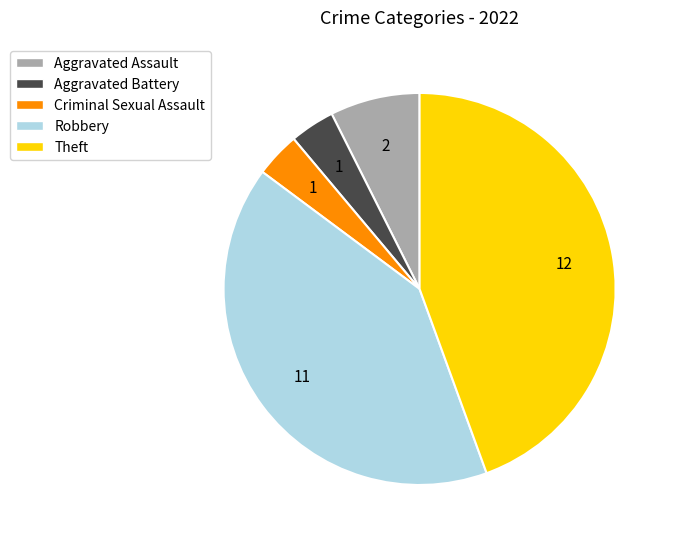

Do Theft and Aggravated Battery together represent more than half of the pie?

No